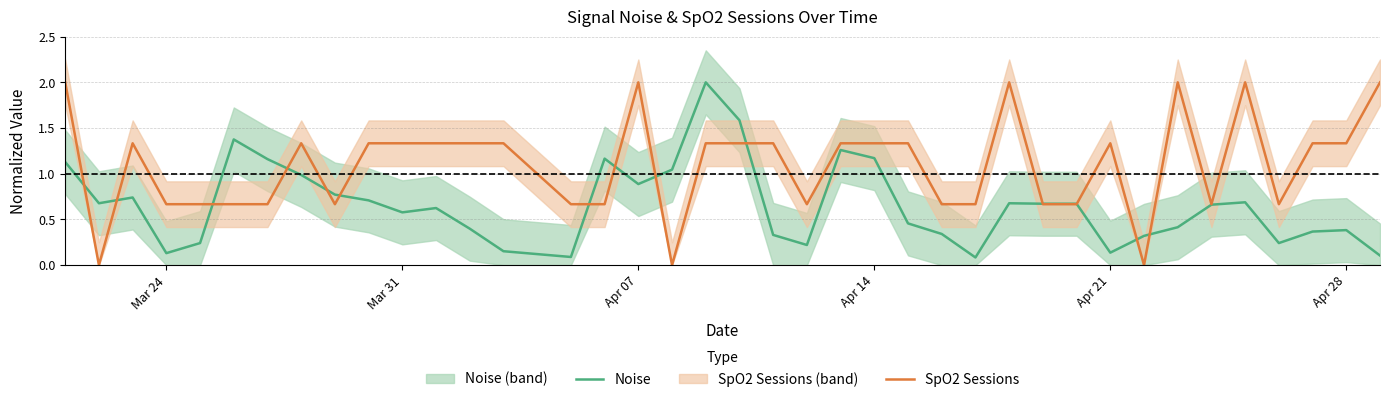

The SpO2 Sessions series shows 1.1 at Mar 24. True or false?

False